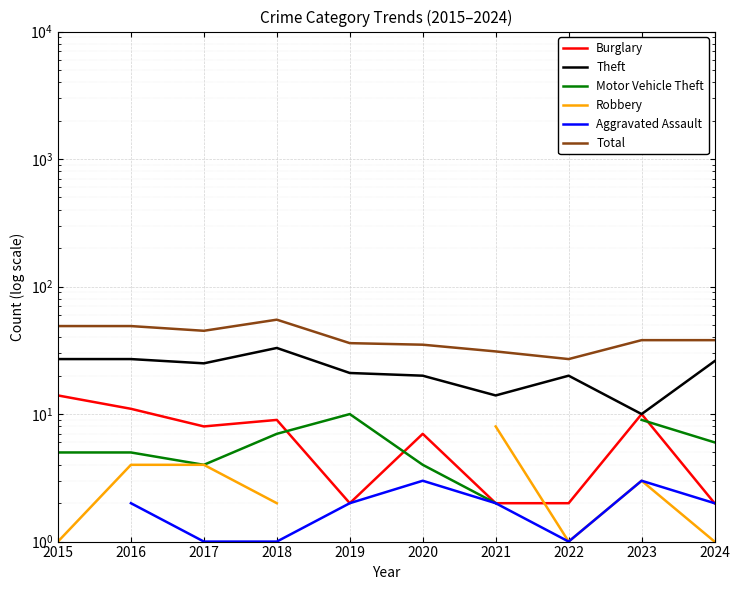

What is the total value across all series at 2018?

107.0